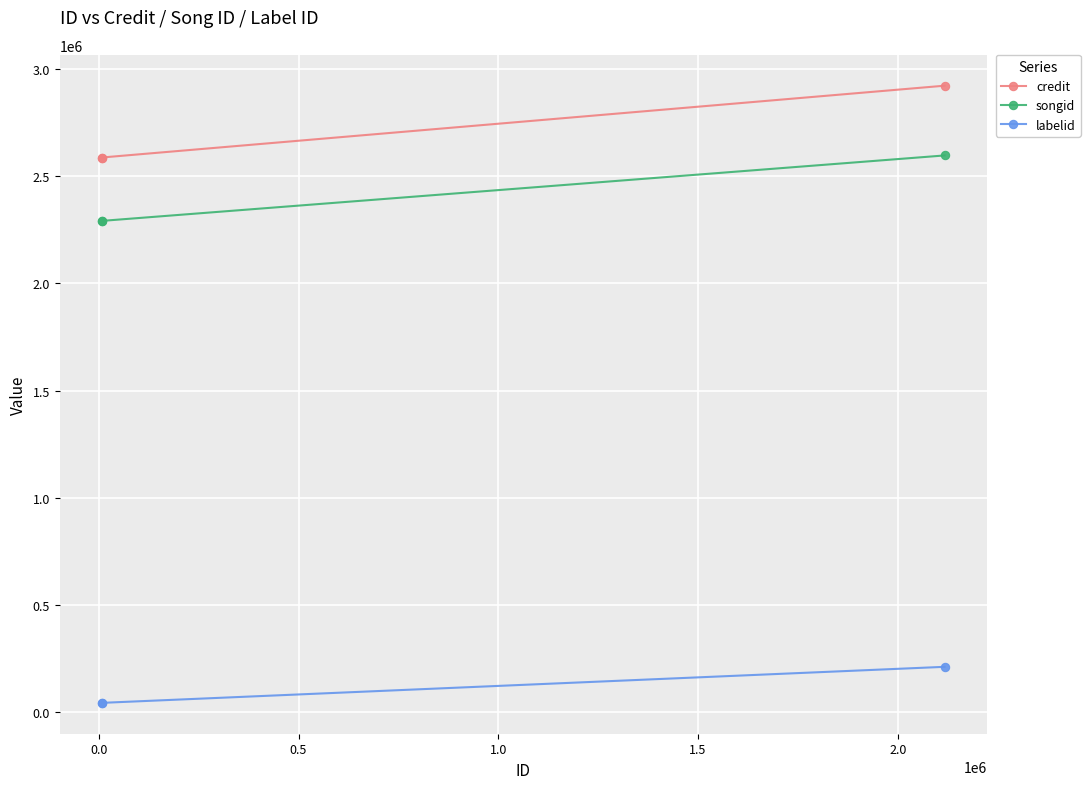

Does the chart display data point markers on the line(s)?

Yes